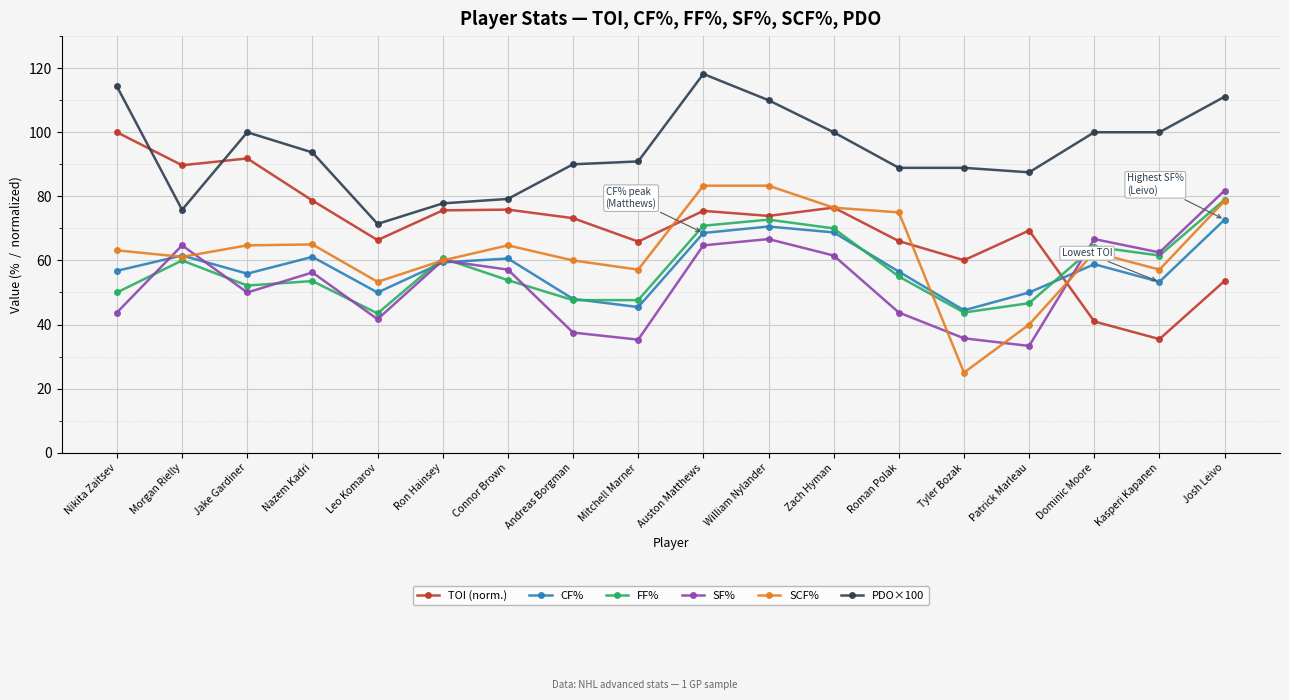

Which series has the widest spread of values?

TOI (norm.)